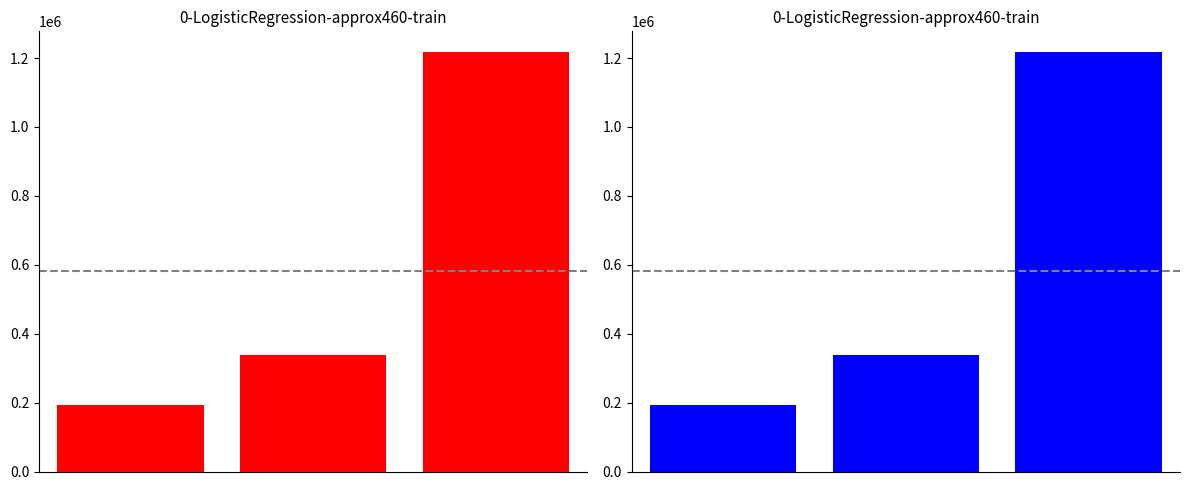

List the labels in order of value, smallest first.

0, 1, 2